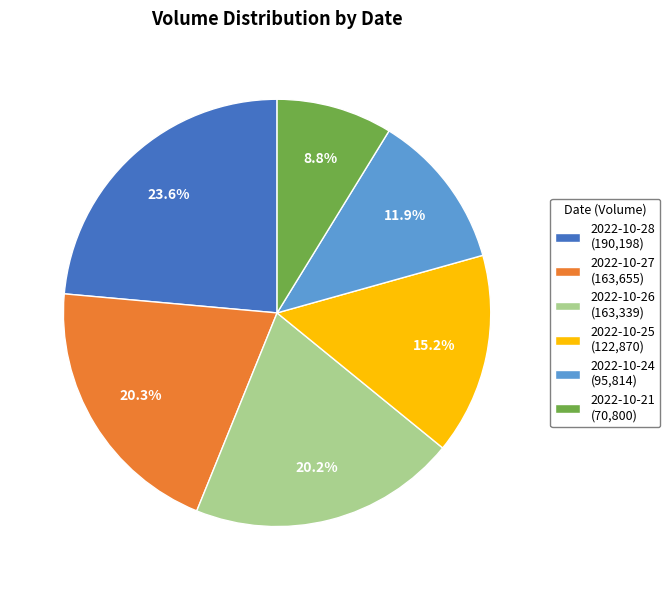

To the nearest percent, what percentage of the pie is 2022-10-25?

15%